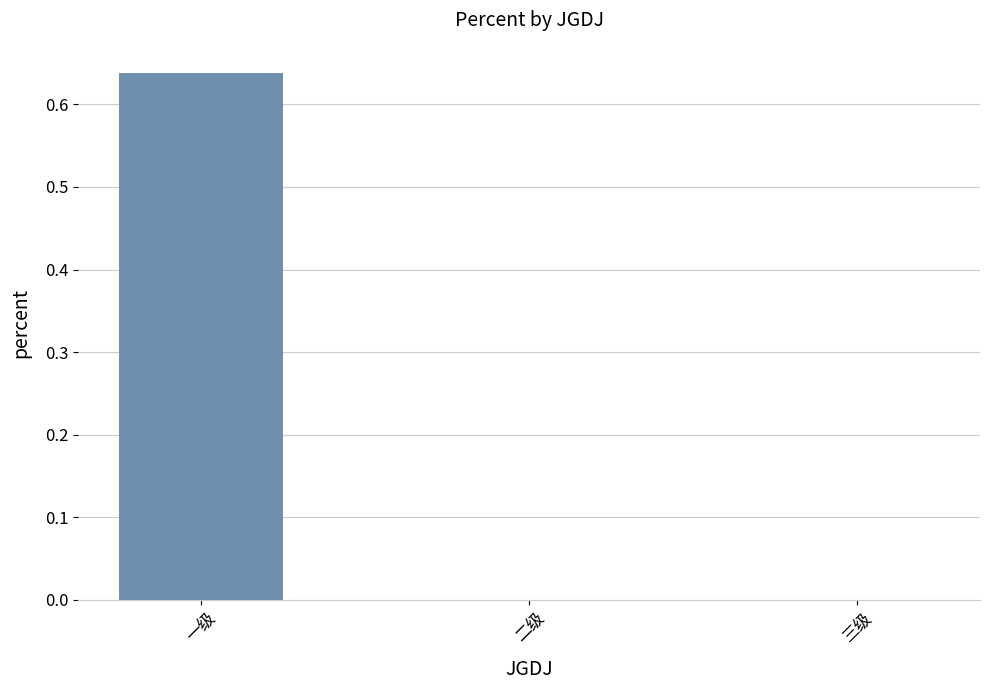

The value at 三级 is 0.2. True or false?

False